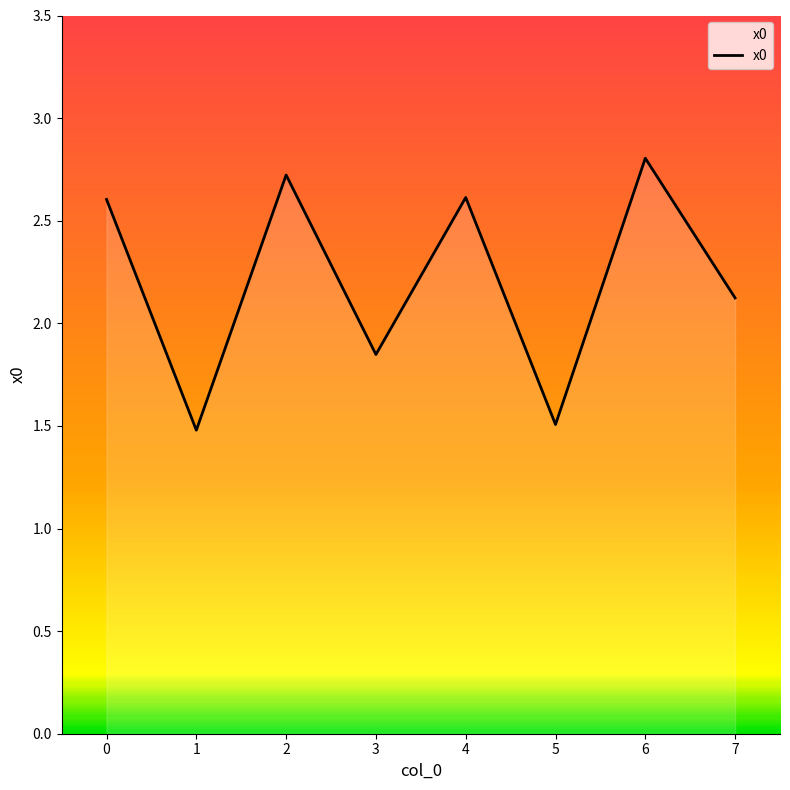

True or false: the data has more than 1 interior local peaks.

True